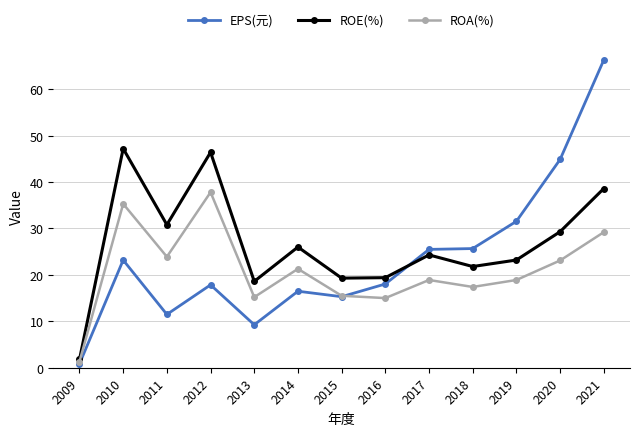

Is it true that ROE(%) equals 19.4 at 2016?

True